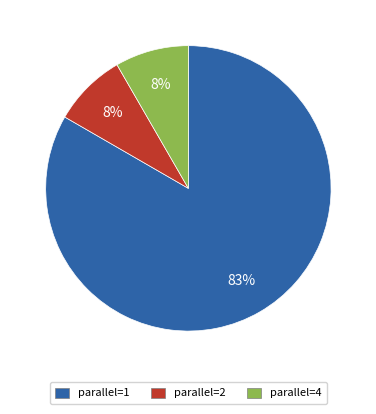

To the nearest percent, what percentage of the pie is parallel=4?

8%